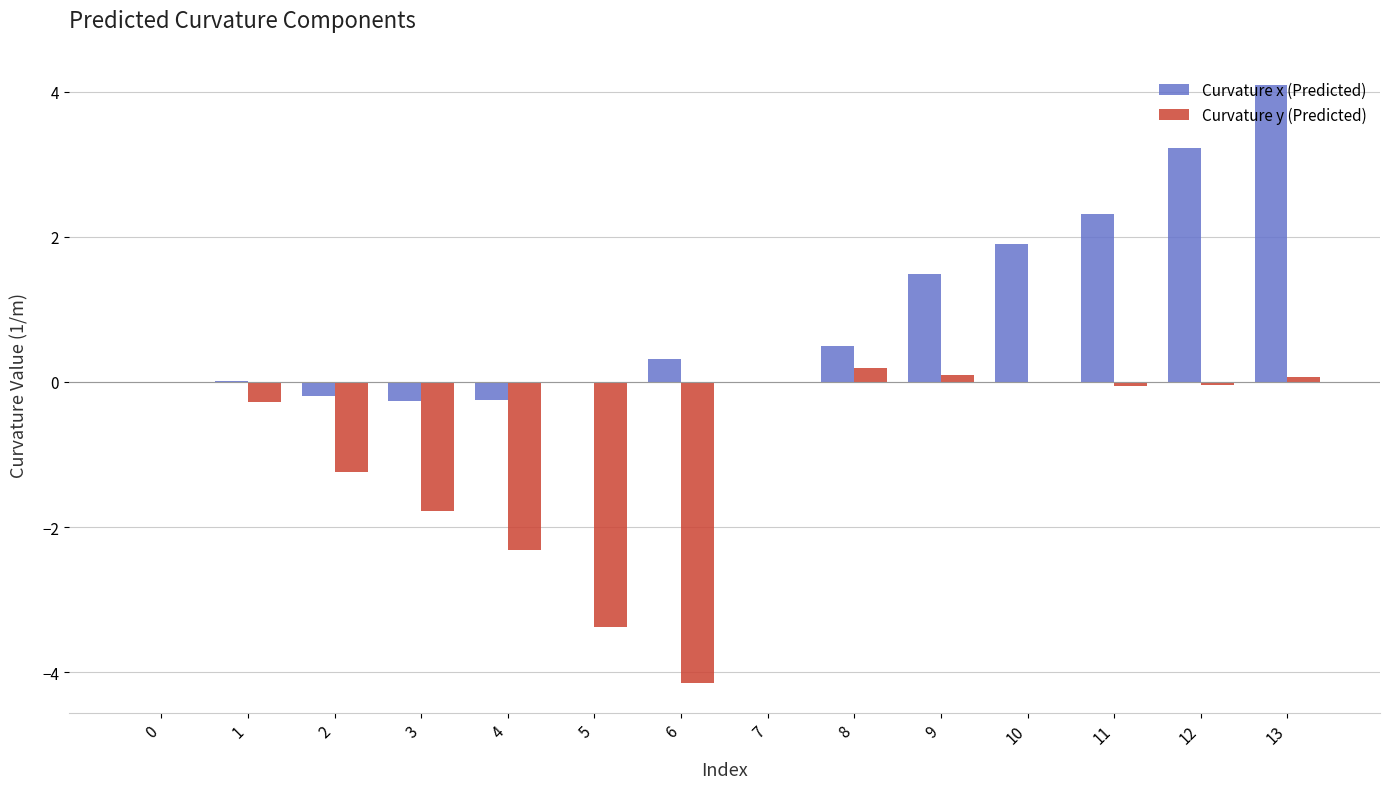

True or false: Curvature x (Predicted) has a value of 0.8 at 11.

False